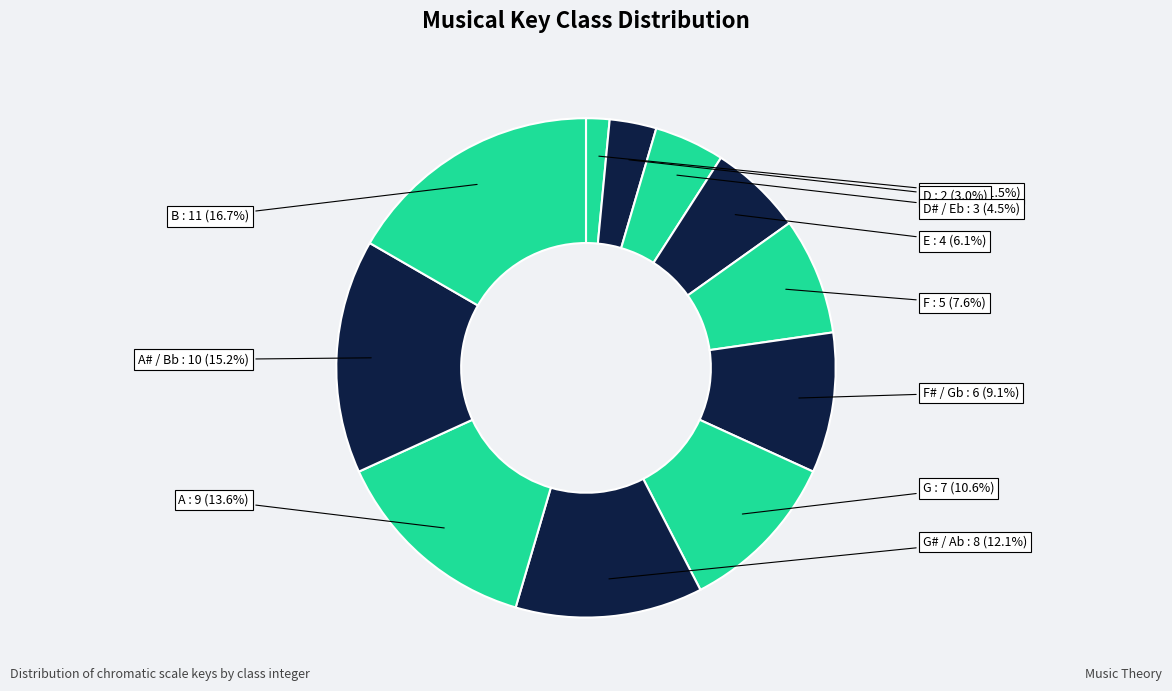

Count the number of slices in the pie.

11